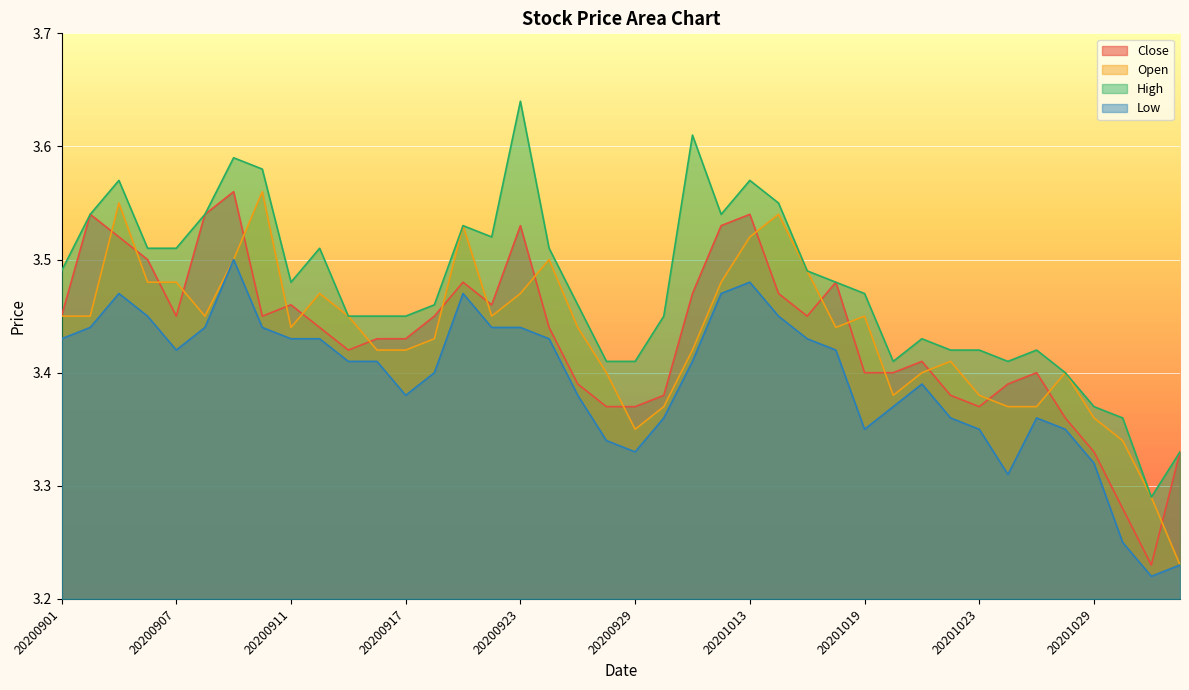

How many categories are shown in the chart?

40